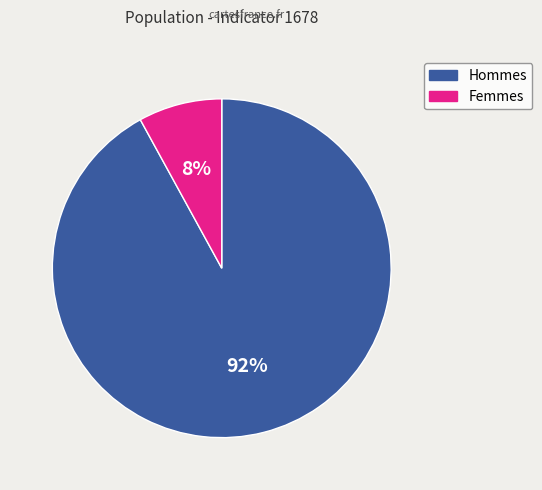

Which category has the biggest portion of the pie?

Hommes